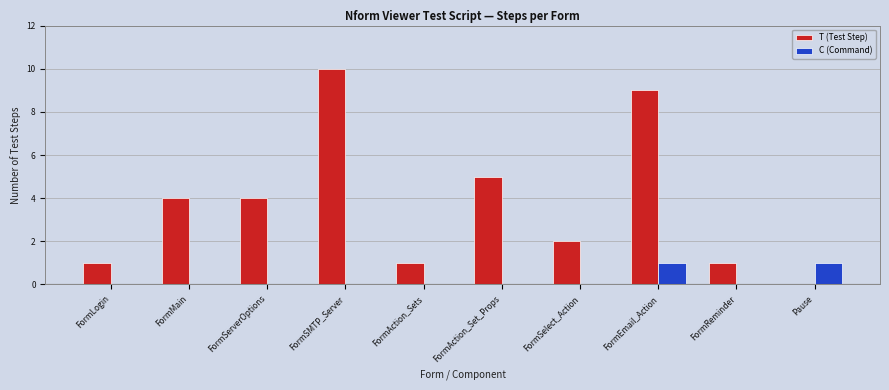

What are all the series names shown in the legend?

T (Test Step), C (Command)